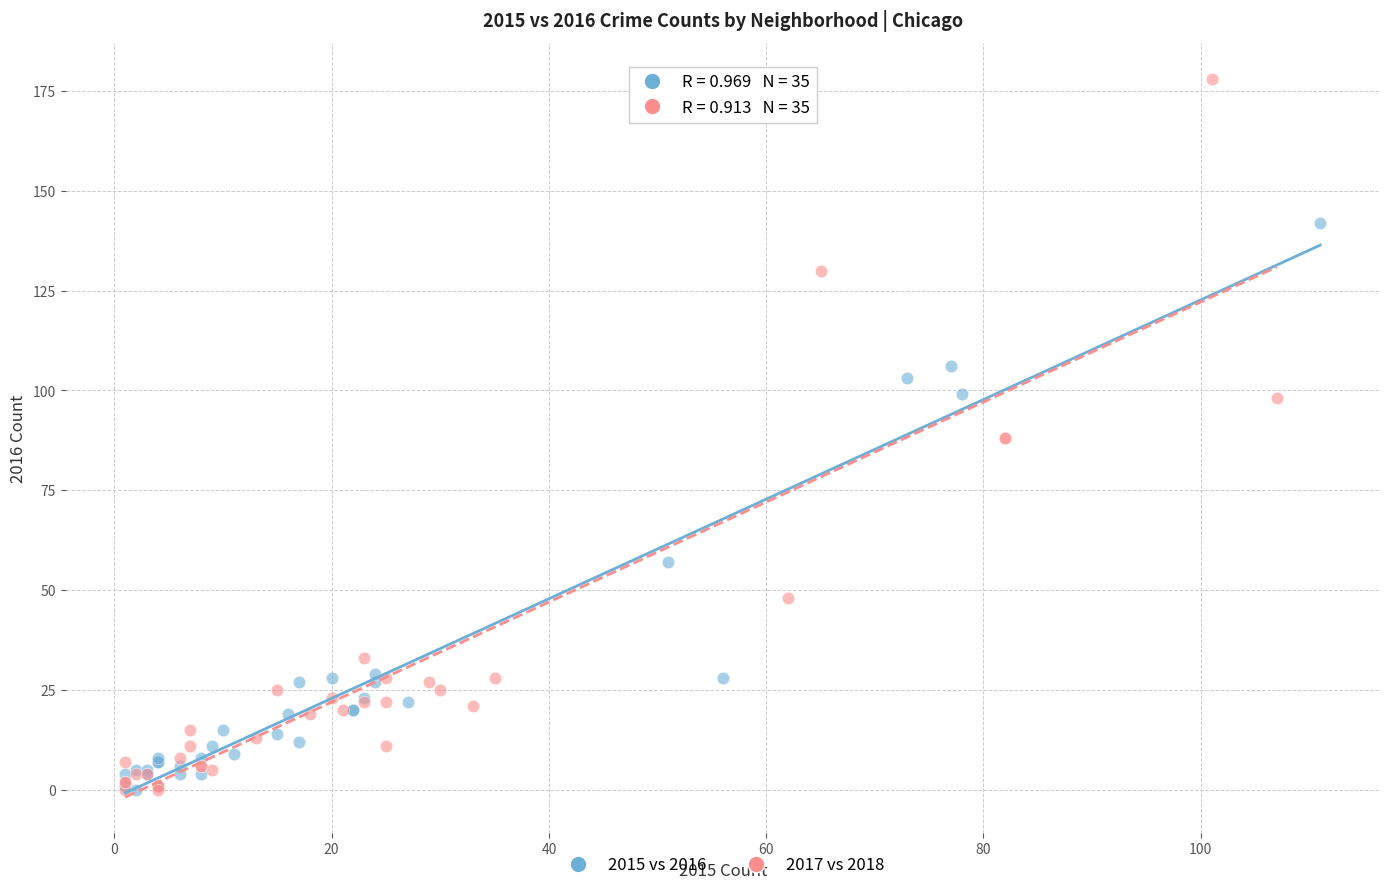

Which series has the largest Y range (max minus min)?

2017 vs 2018